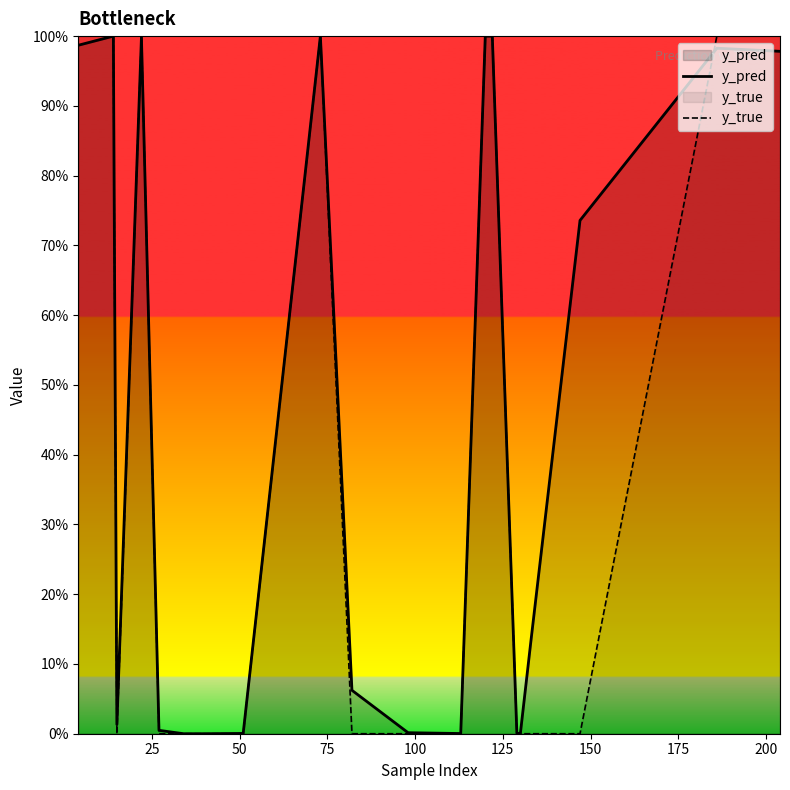

What is the average value of the y_pred series?

0.4